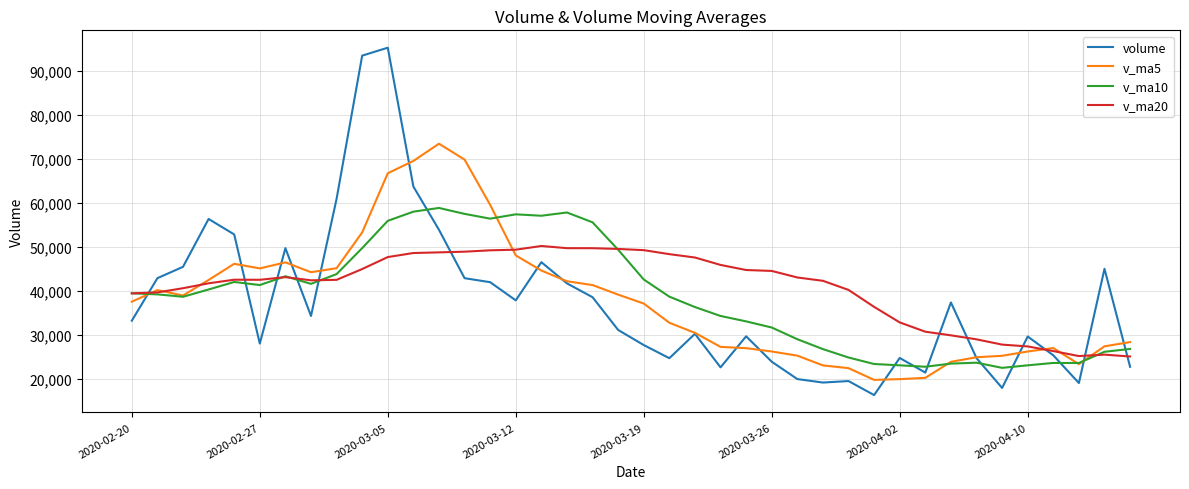

List the series in order of their peak value, lowest first.

v_ma20, v_ma10, v_ma5, volume